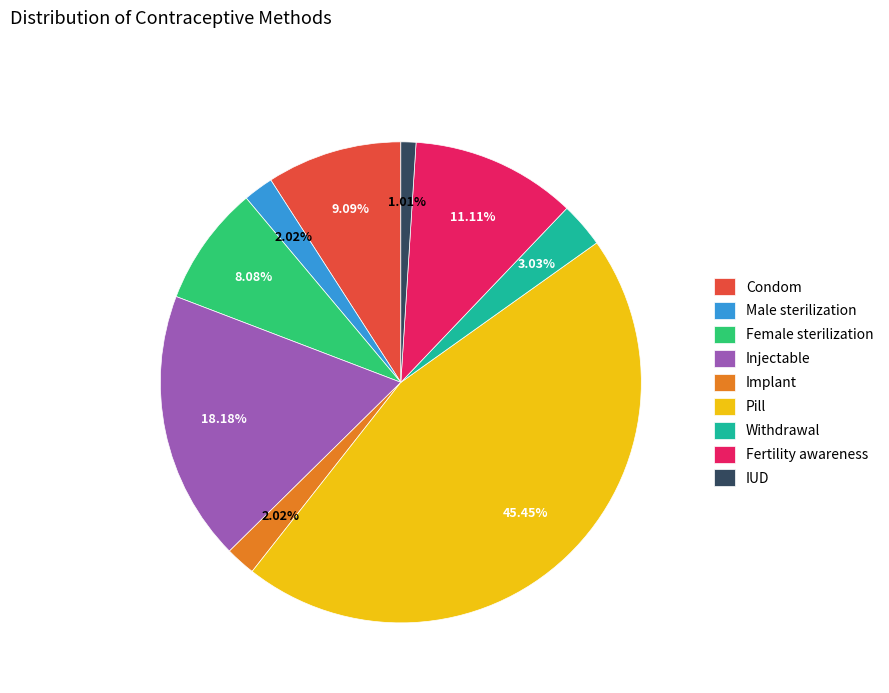

True or false: IUD accounts for 13% of the total.

False